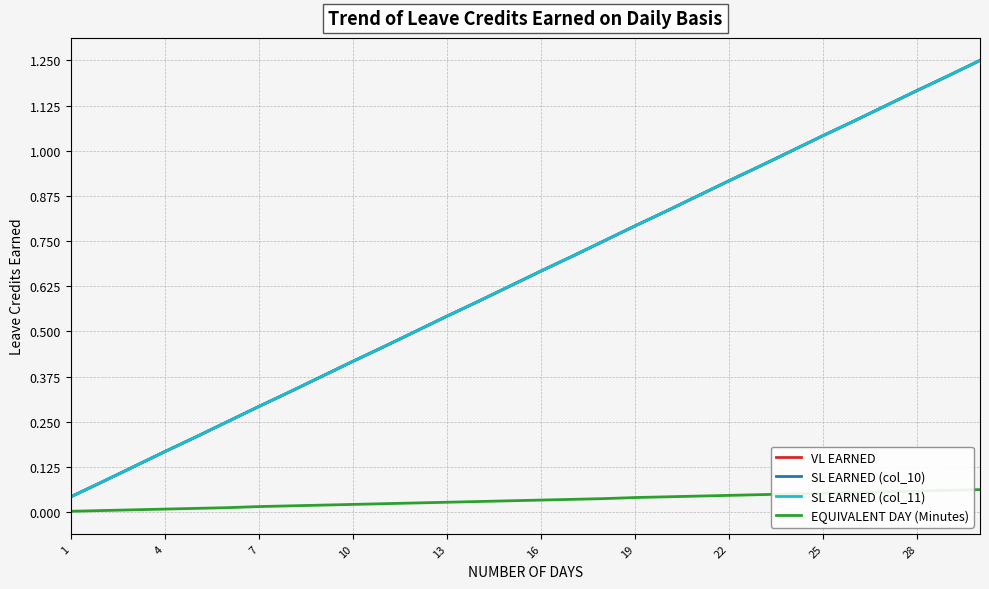

What is the value of the SL EARNED (col_11) point at the 24th from the left?

1.0